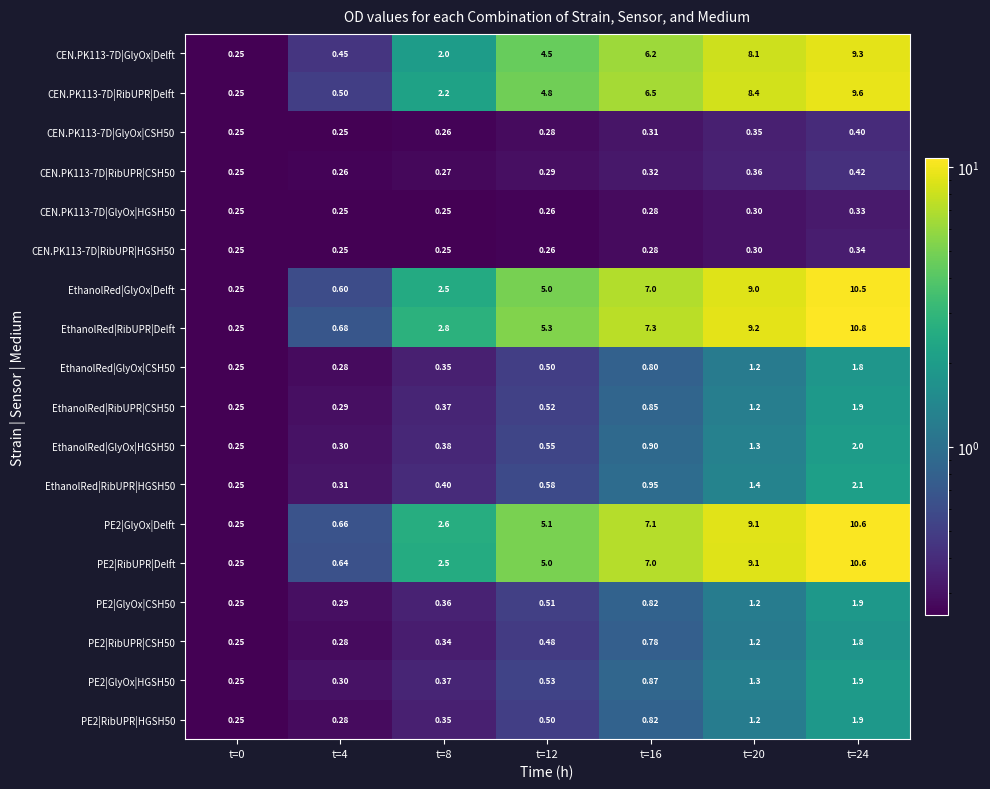

Which series has the largest range (max minus min)?

EthanolRed|RibUPR|Delft